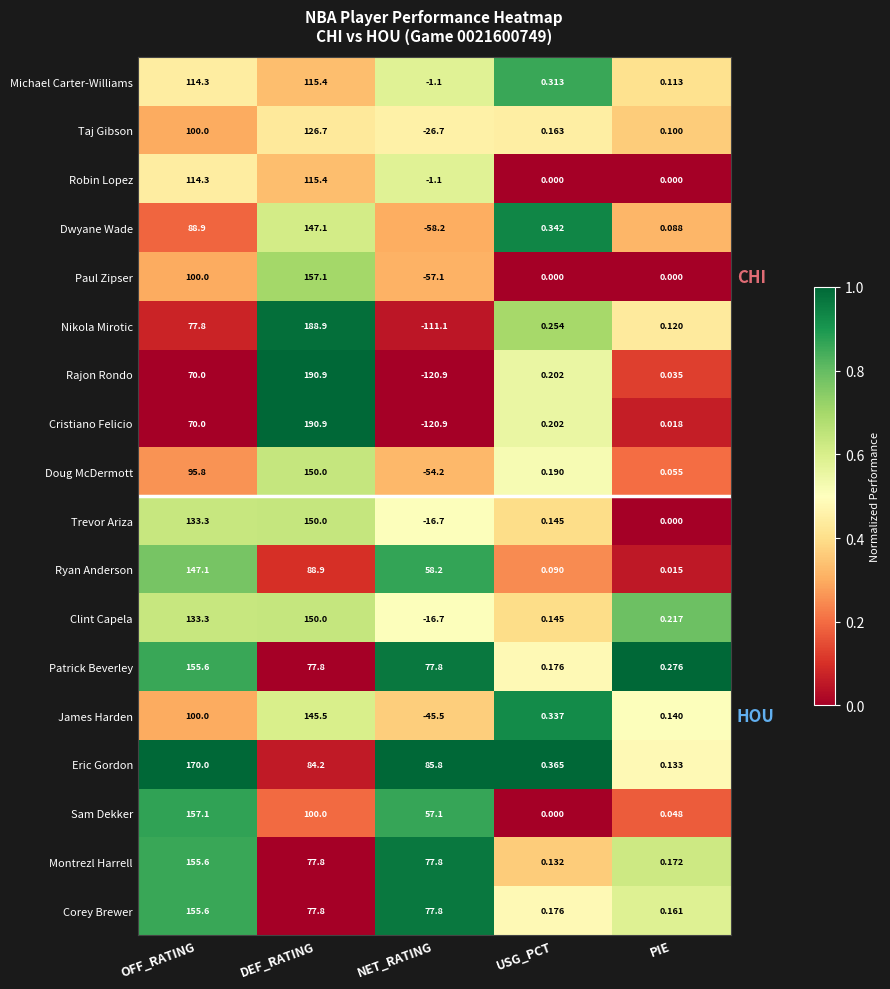

Which category has the lowest value across all series?

NET_RATING